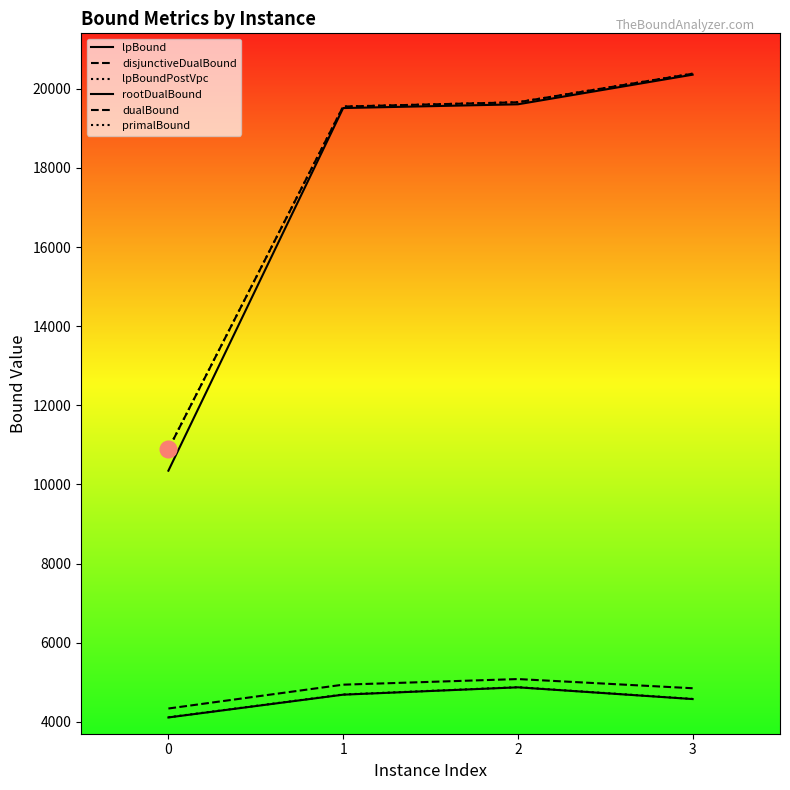

Count the number of categories in the chart.

4